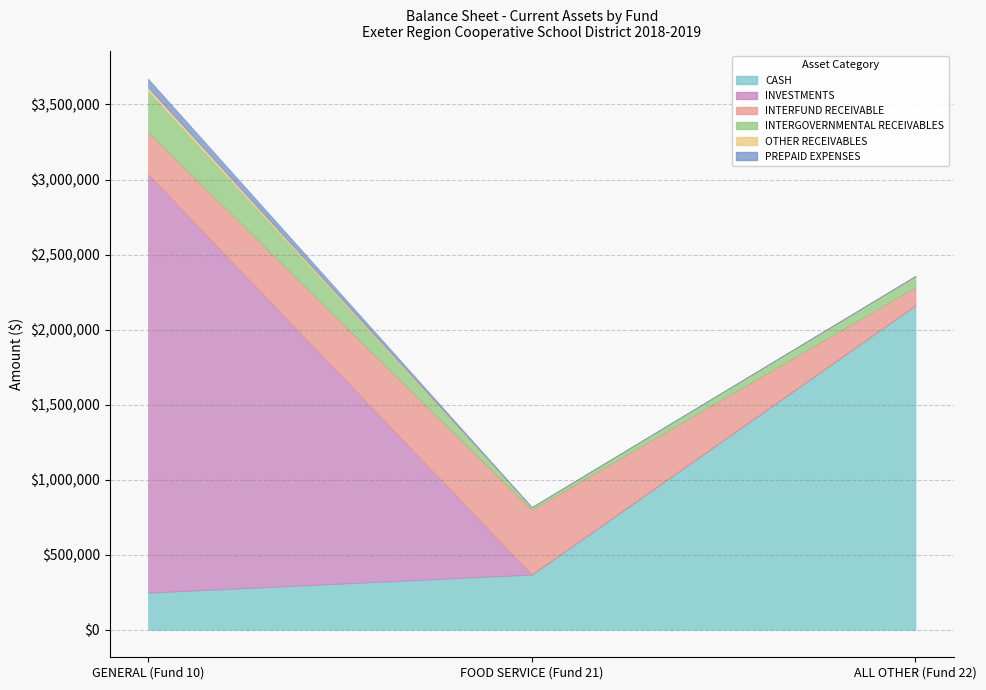

The value of INVESTMENTS at GENERAL (Fund 10) is 4210896.5. True or false?

False